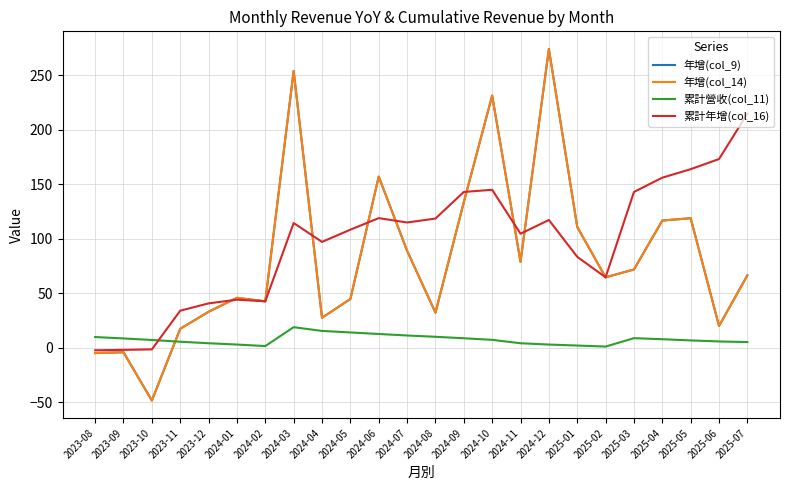

What are all the series names shown in the legend?

年增(col_9), 年增(col_14), 累計營收(col_11), 累計年增(col_16)